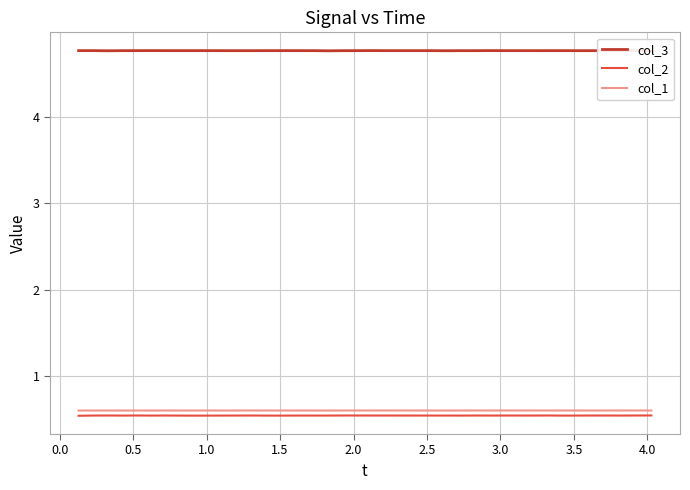

Which series has the largest total across all categories?

col_3